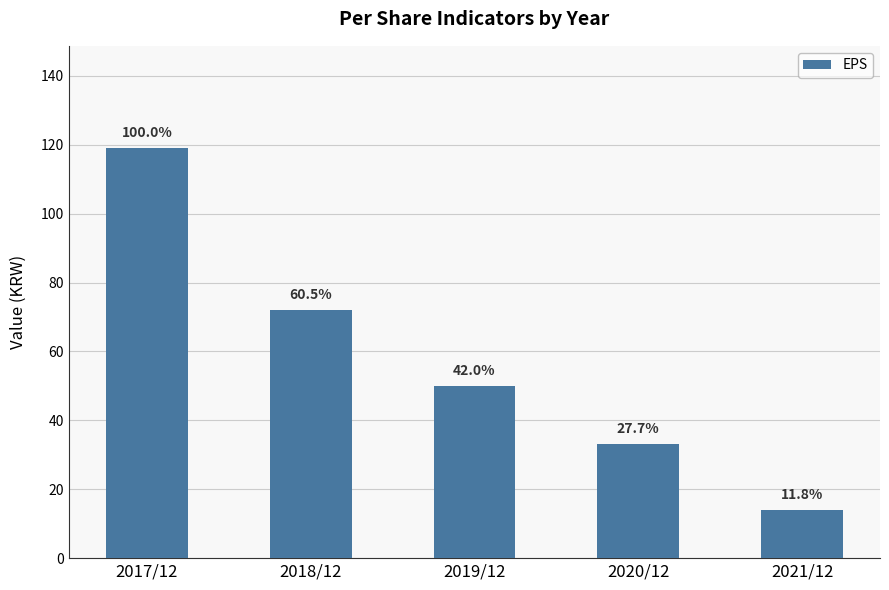

Which label corresponds to the smallest value in the chart?

2021/12